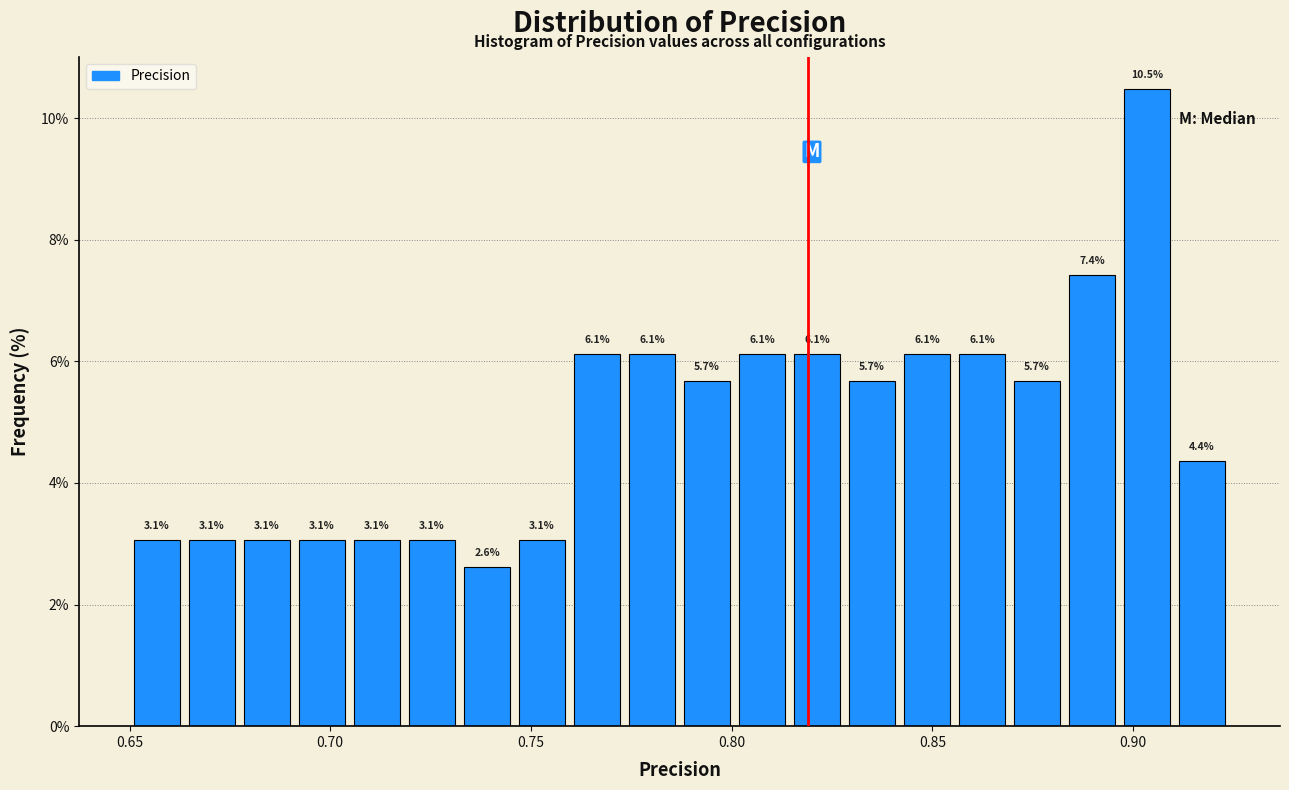

Read against the x-axis, roughly where is the centre of the tallest bar?

0.905